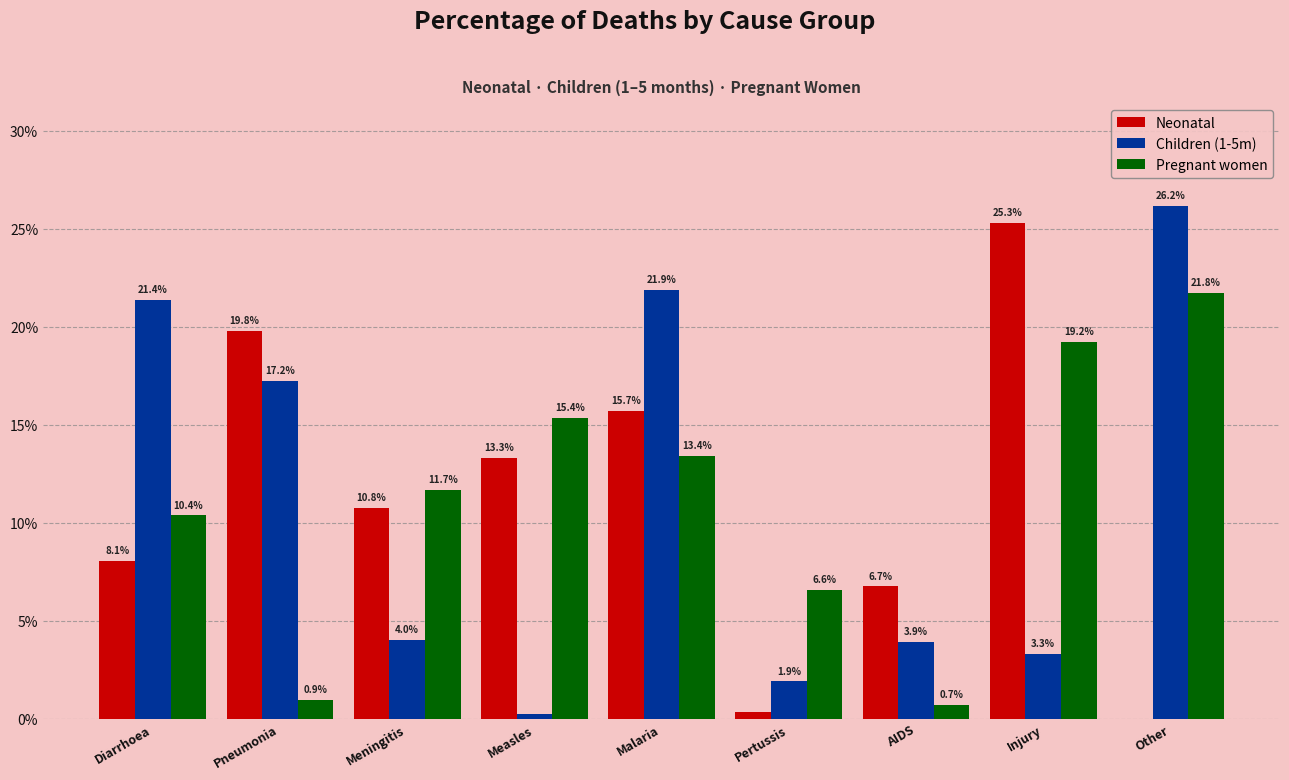

What is the label of the 5th bar from the left?

Malaria